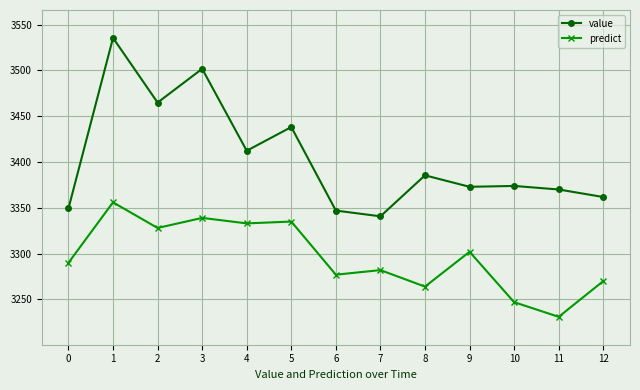

Rank the series at 6 from lowest to highest value.

predict, value